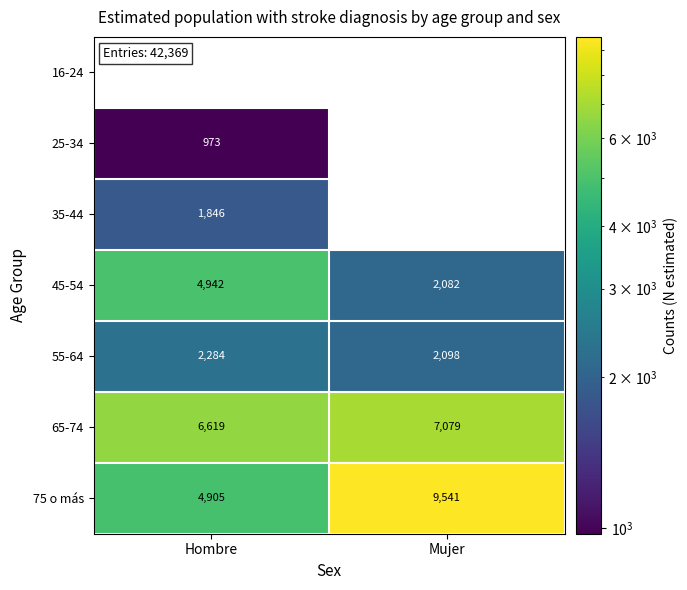

How many series are shown in this chart?

7